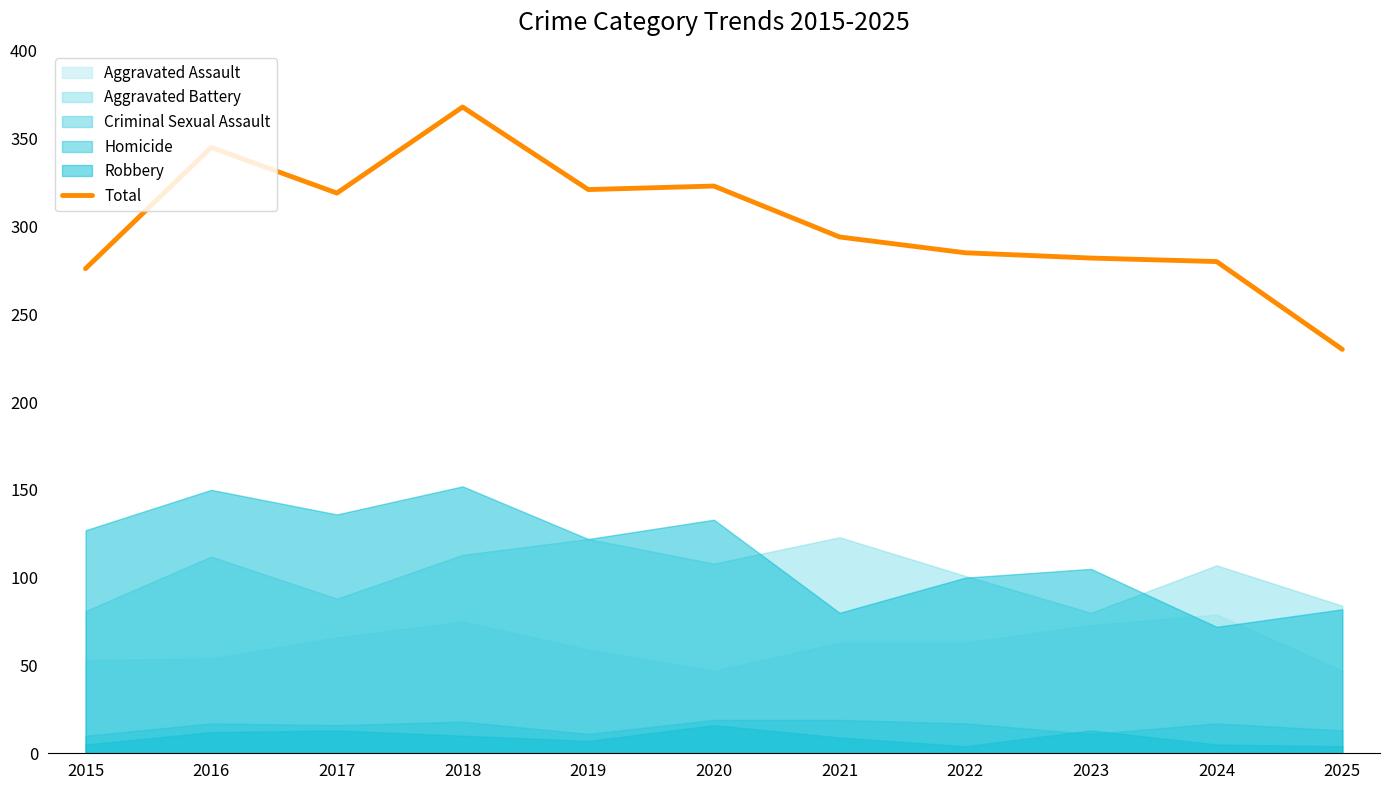

At which label does Total reach its peak?

2018